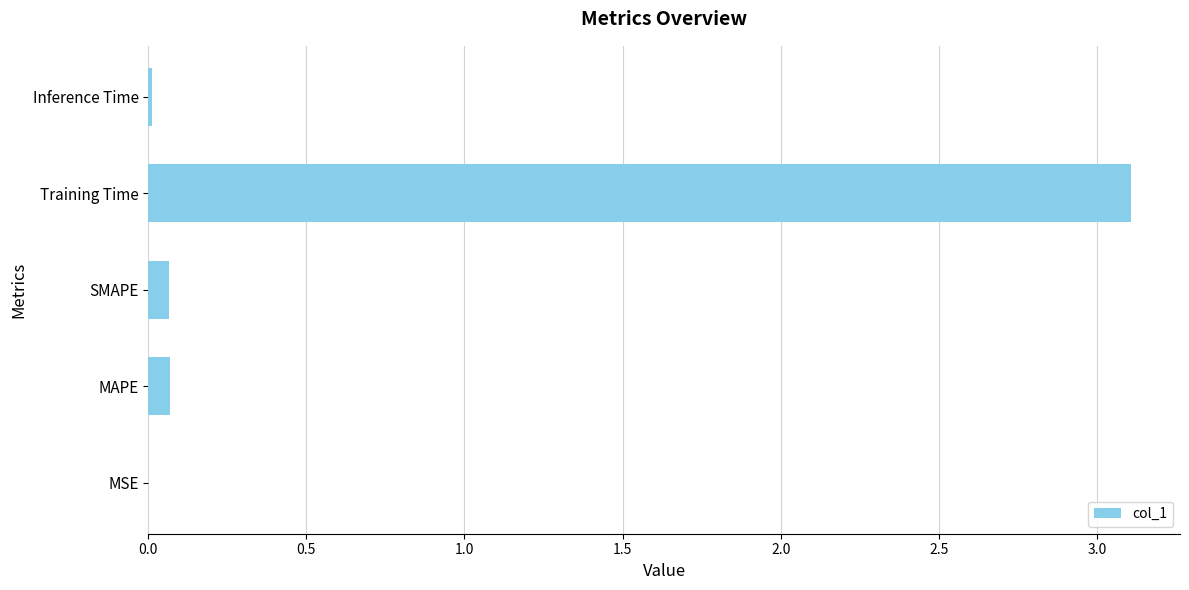

Which category has the highest value across all series?

Training Time